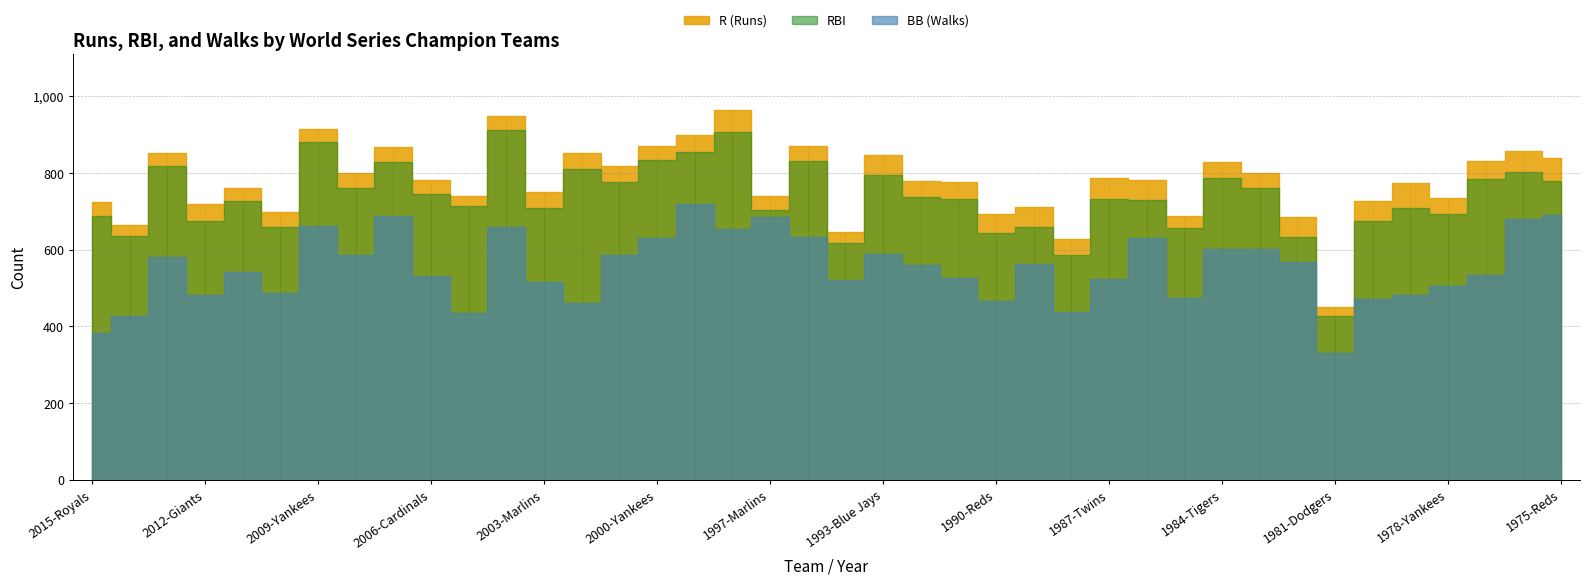

Which category has the lowest value in the RBI series?

1981-Dodgers